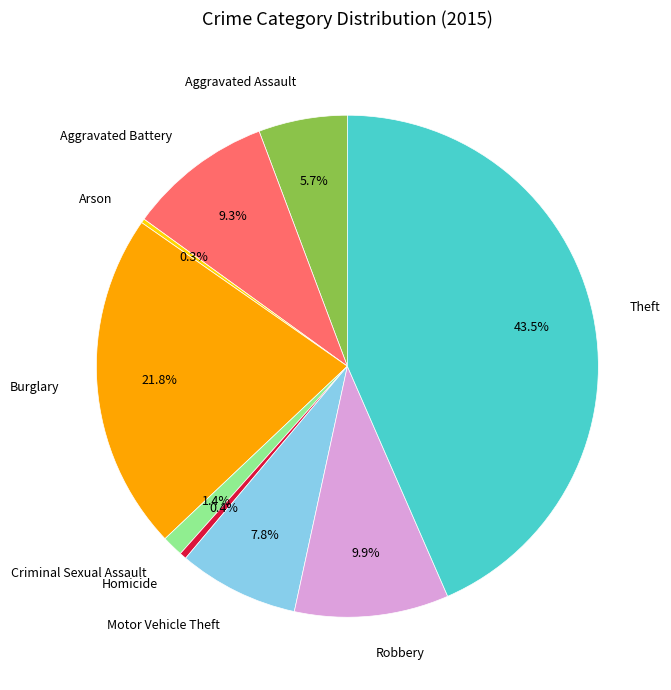

Which slice is the largest?

Theft